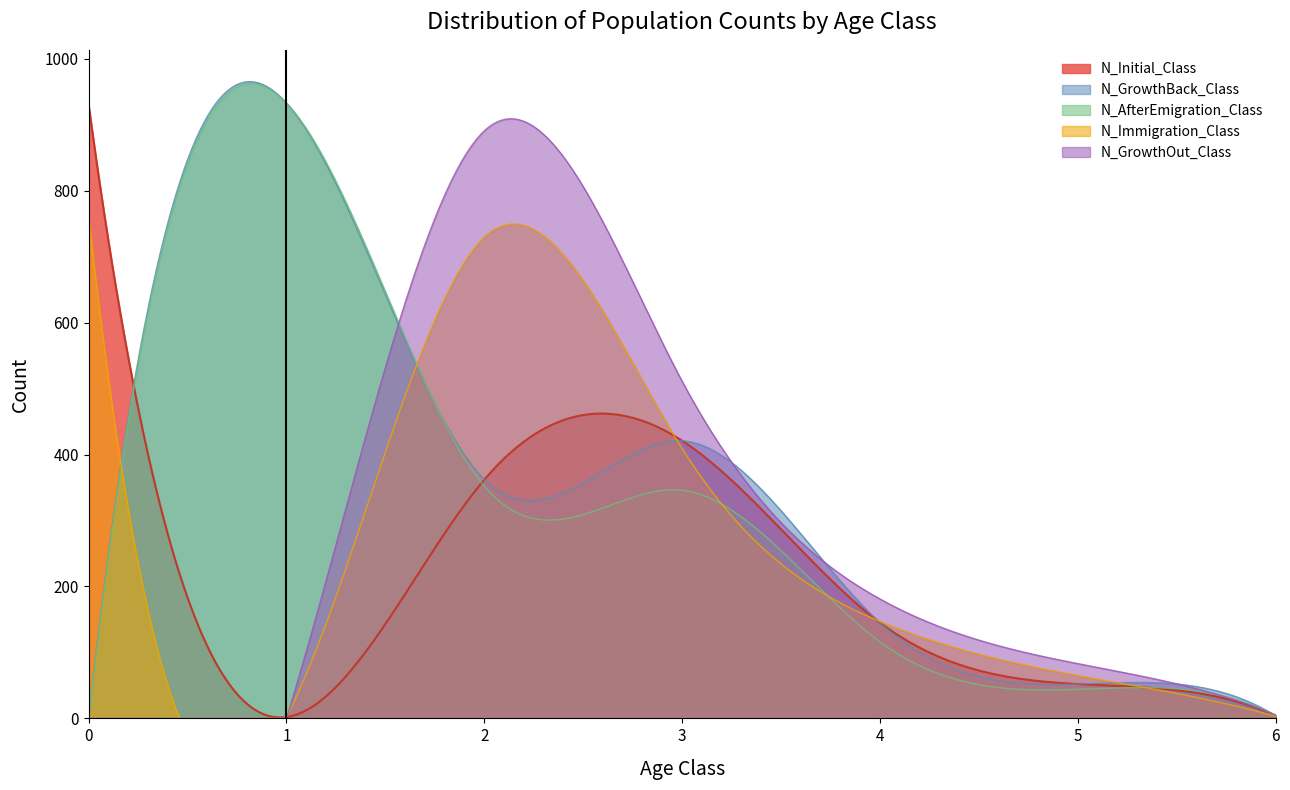

Is it true that N_GrowthBack_Class equals 933 at 1?

True